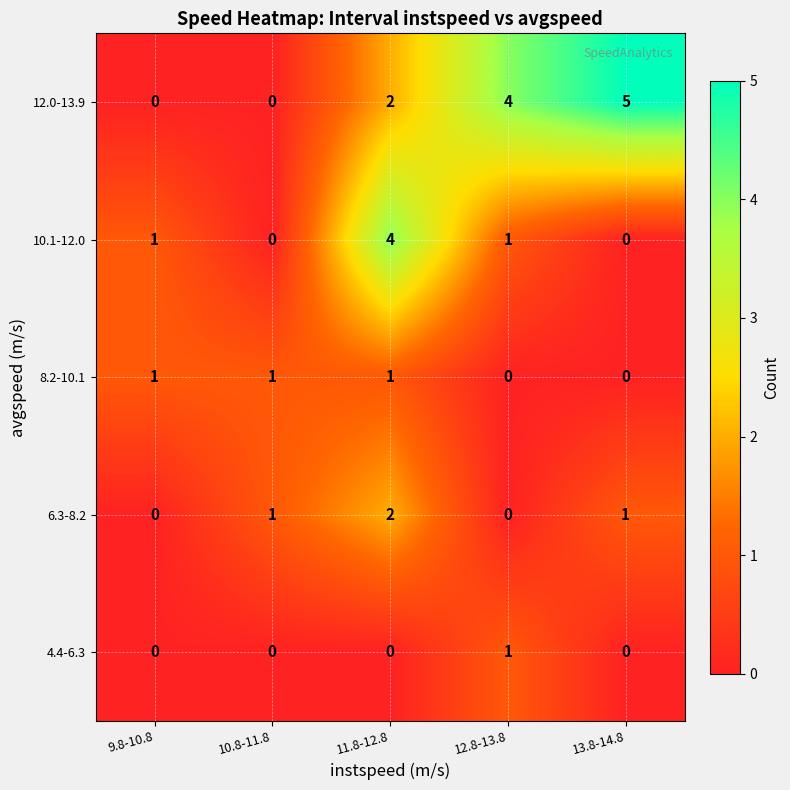

What is the difference between the highest and lowest values at 10.8-11.8?

1